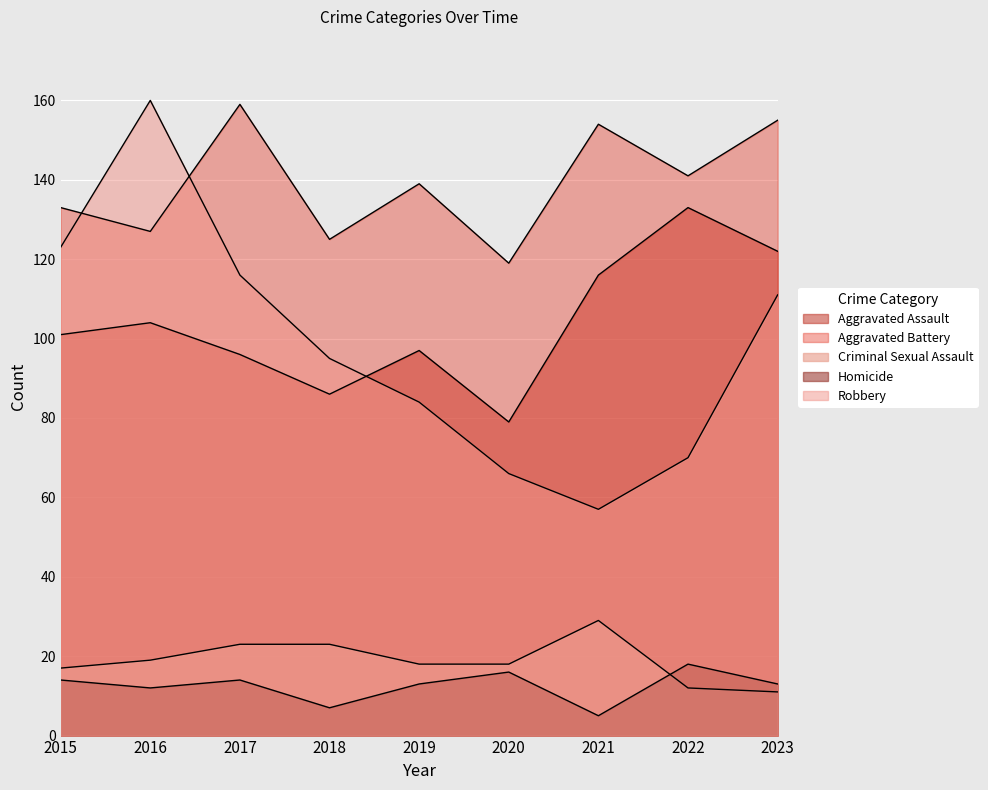

True or false: Aggravated Assault and Aggravated Battery cross at least once.

False